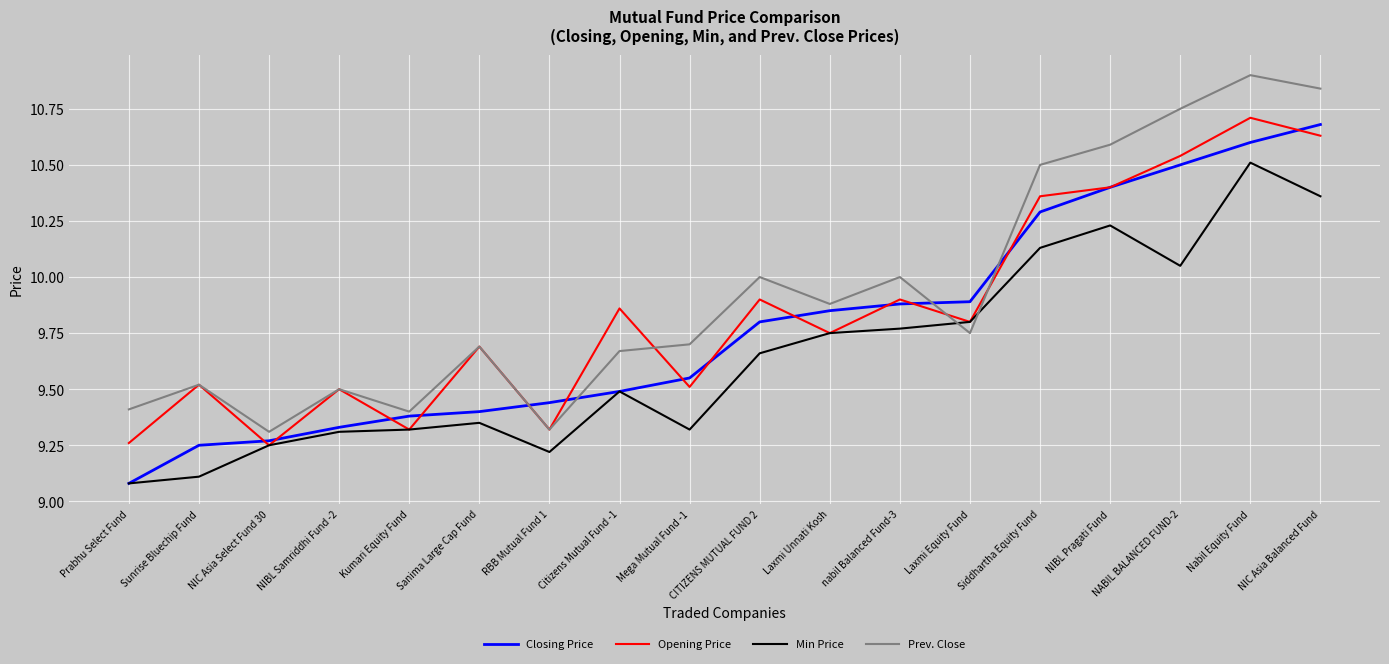

What is the spread (max minus min) of values at NIBL Pragati Fund?

0.4